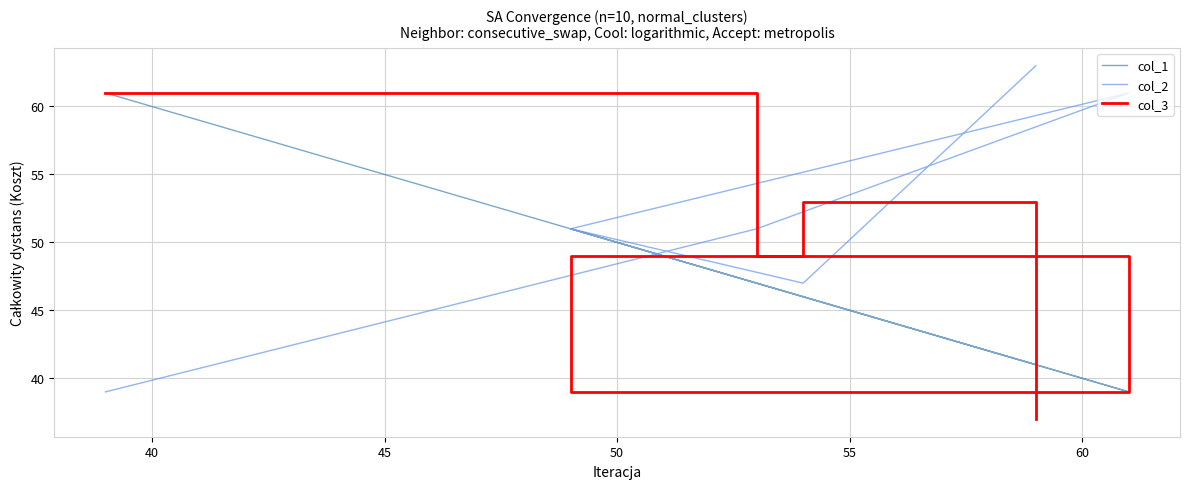

The value of col_2 at 60 is 18. True or false?

False